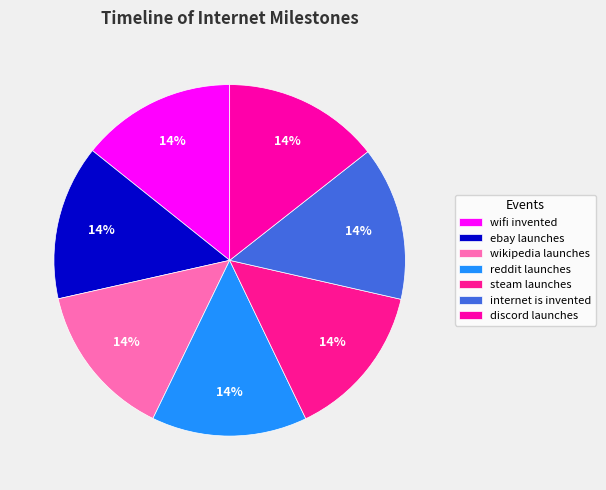

How many slices are in this pie chart?

7